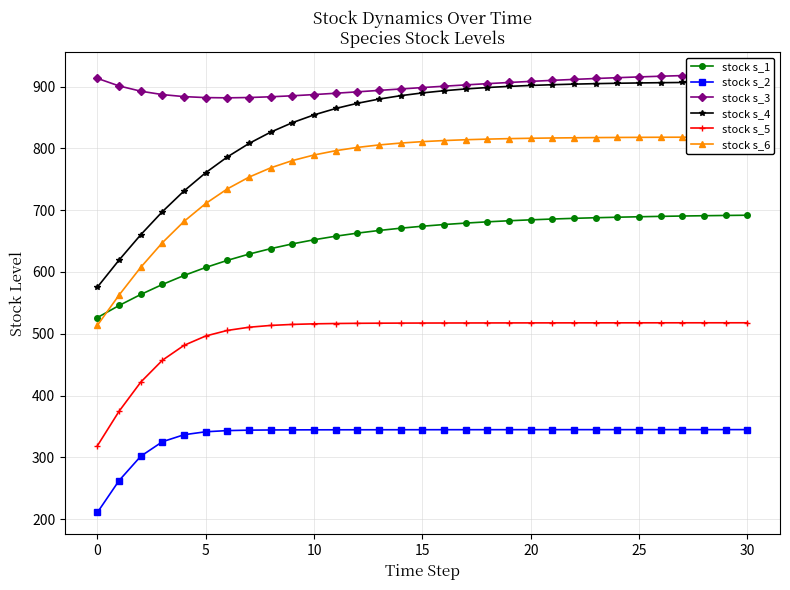

How many lines are shown in the chart?

6